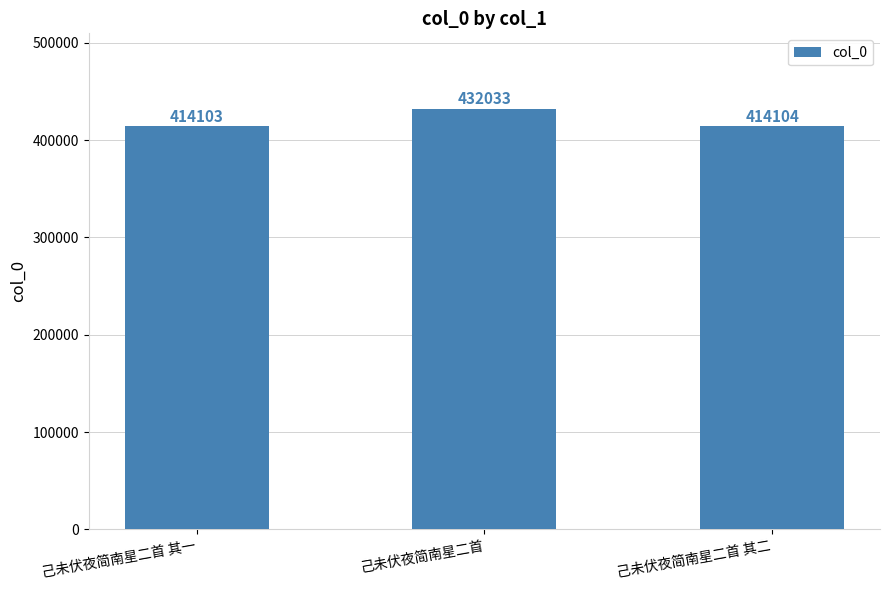

What is the difference between the maximum and second lowest values?

17929